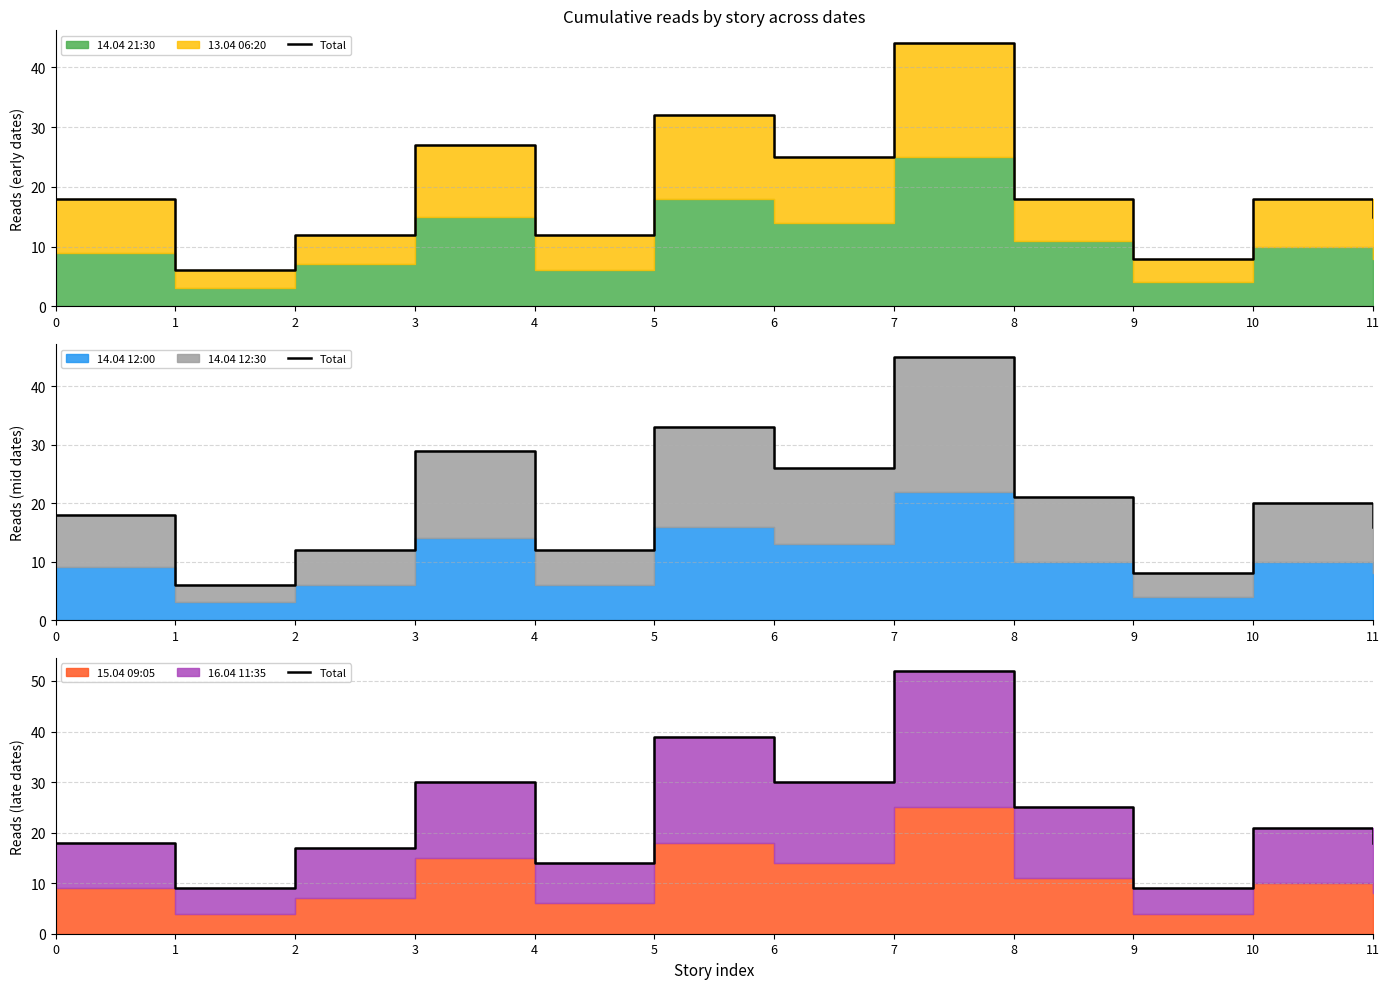

Reading right to left, what are all the values shown in this chart?

11=18	10=21	9=9	8=25	7=52	6=30	5=39	4=14	3=30	2=17	1=9	0=18